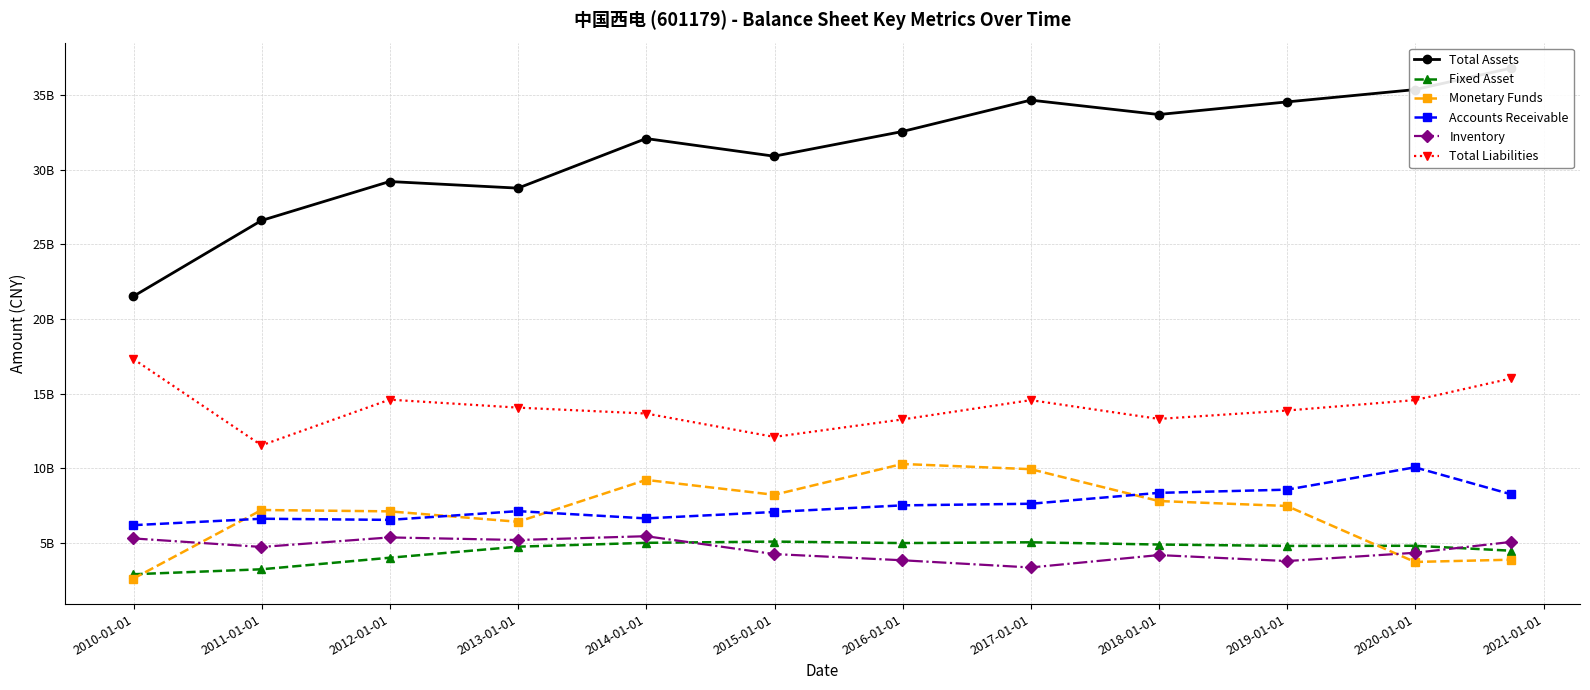

What is the average value of the Total Assets series?

31393259200.9